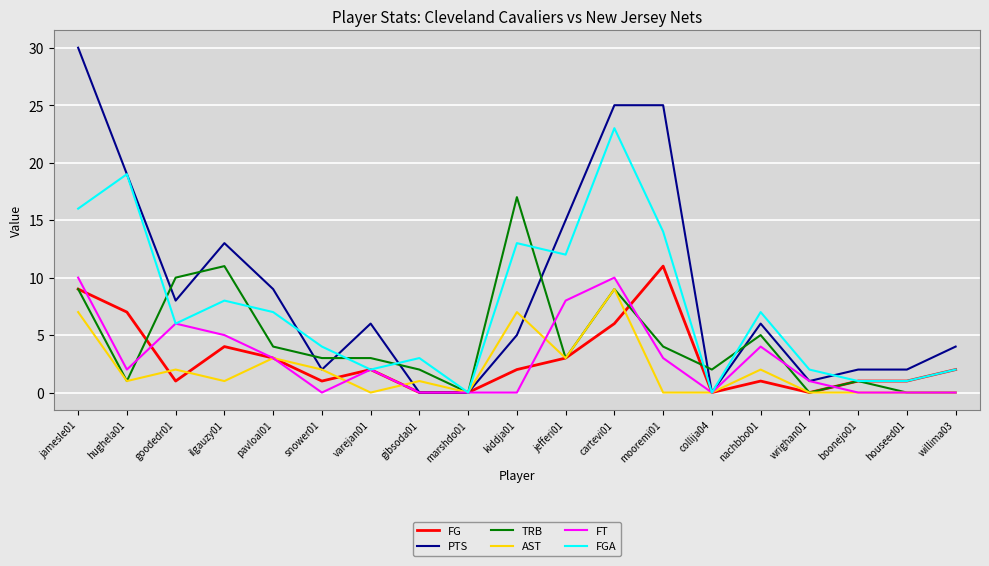

What is the maximum value shown in the chart?

30